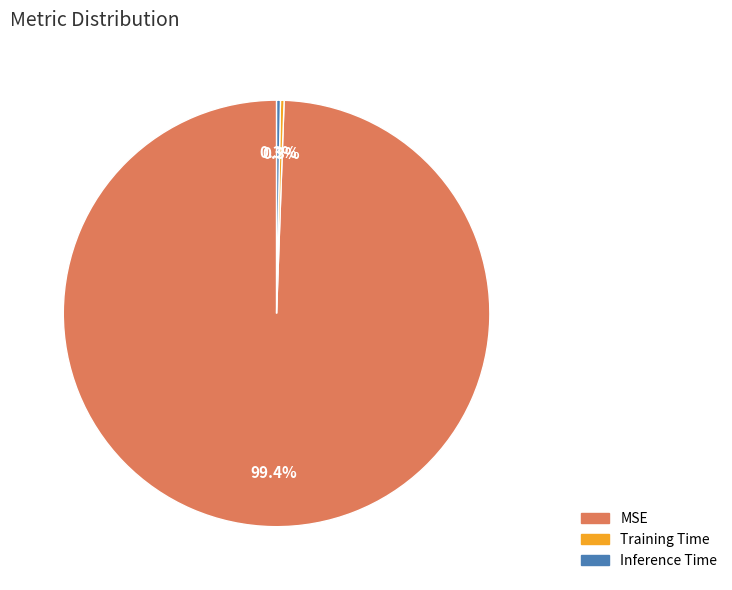

Between Inference Time and MSE, which is larger?

MSE